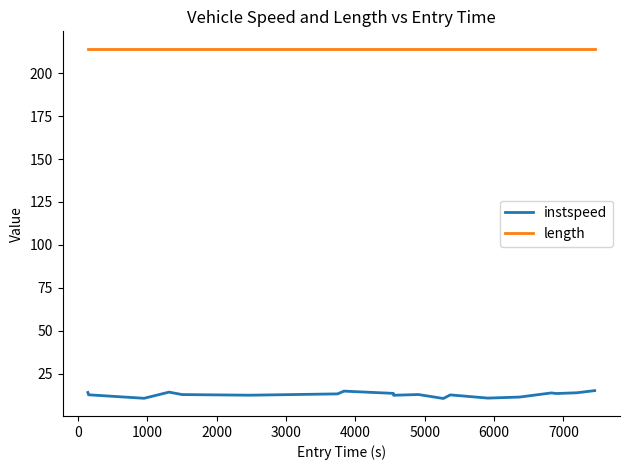

Rank the series by their average value, from highest to lowest.

length, instspeed